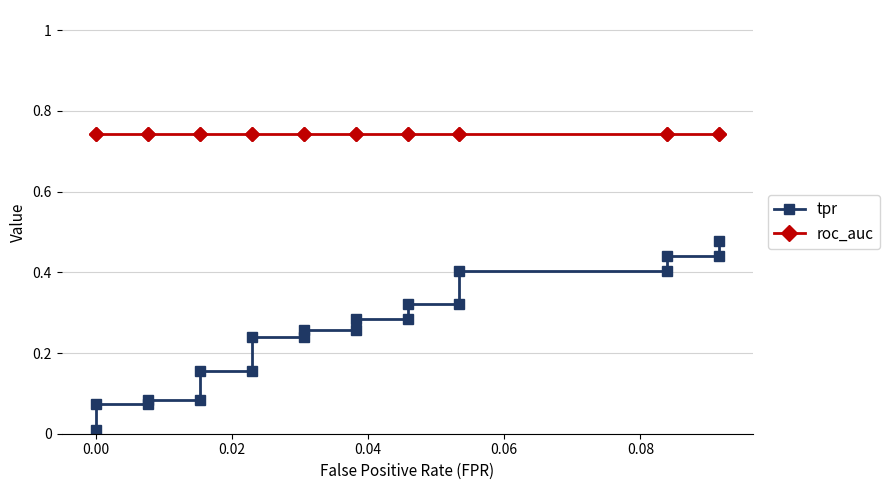

What is the sum of all tpr values?

5.0